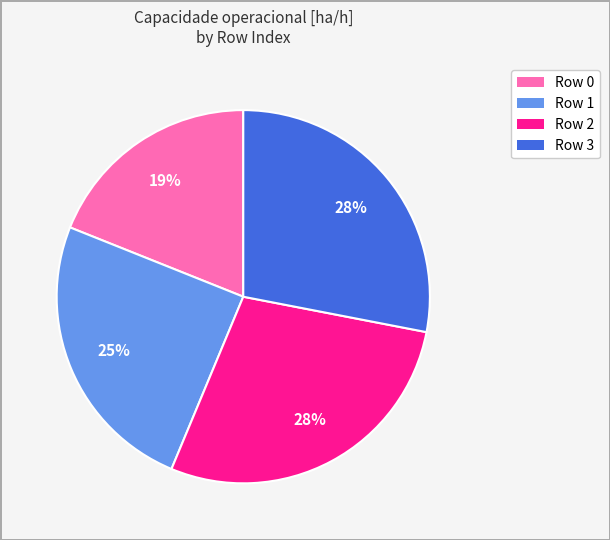

To the nearest percent, what is the average slice percentage?

25%